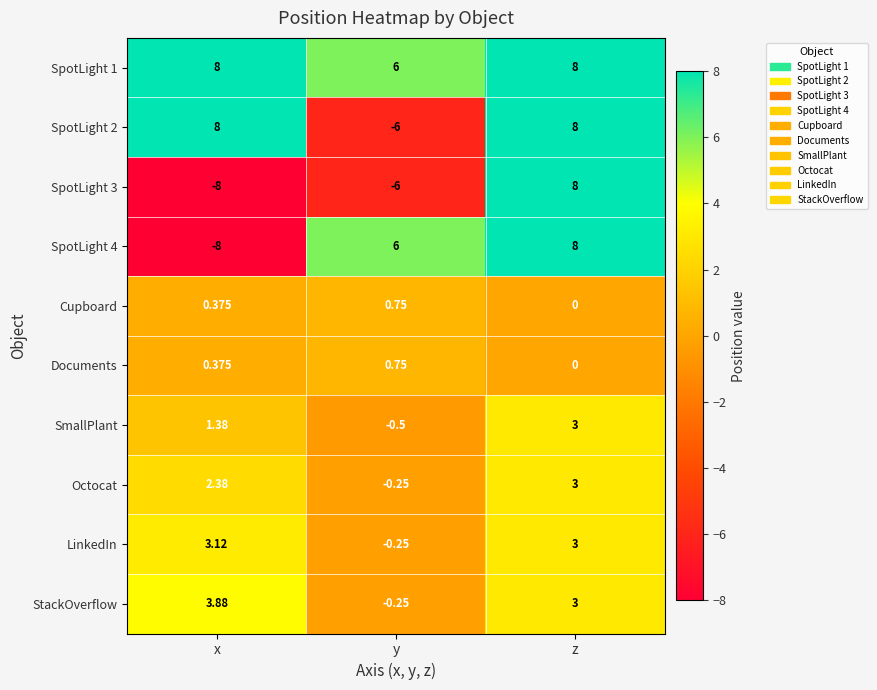

Count the number of categories in the chart.

3